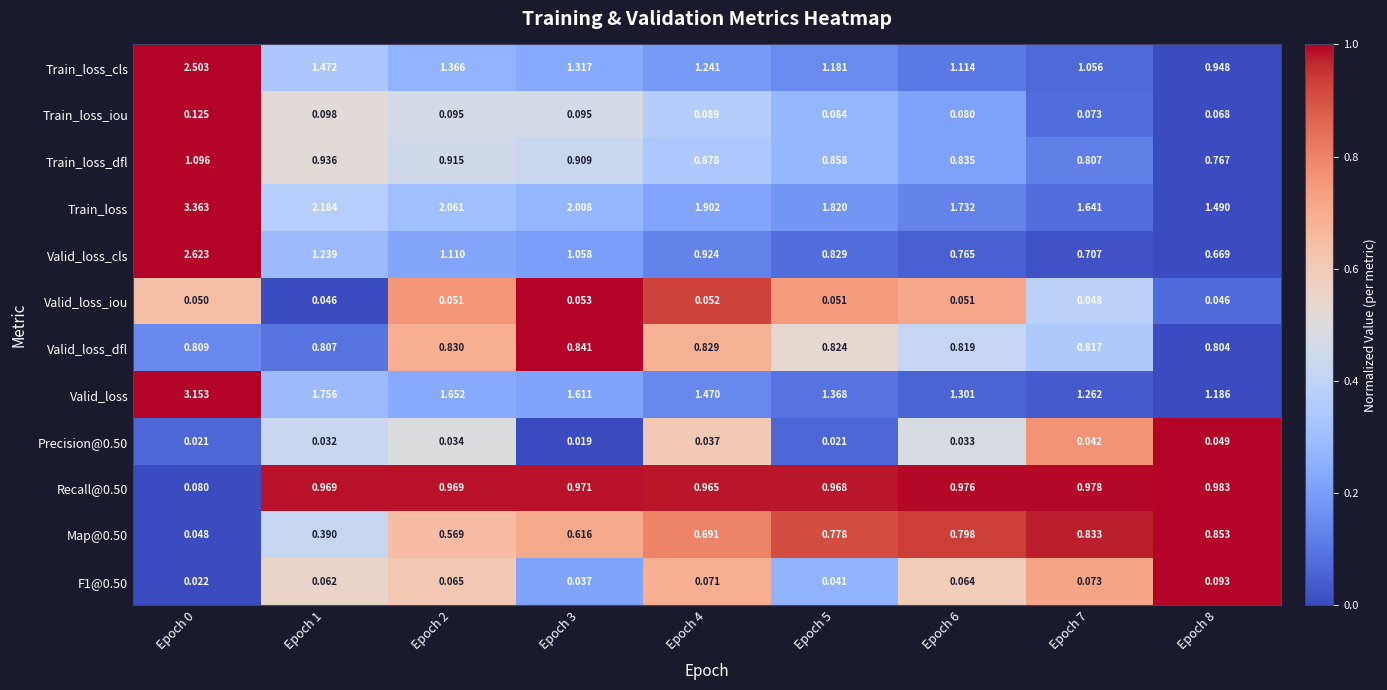

Which series changed the most between Epoch 3 and Epoch 7?

Train_loss